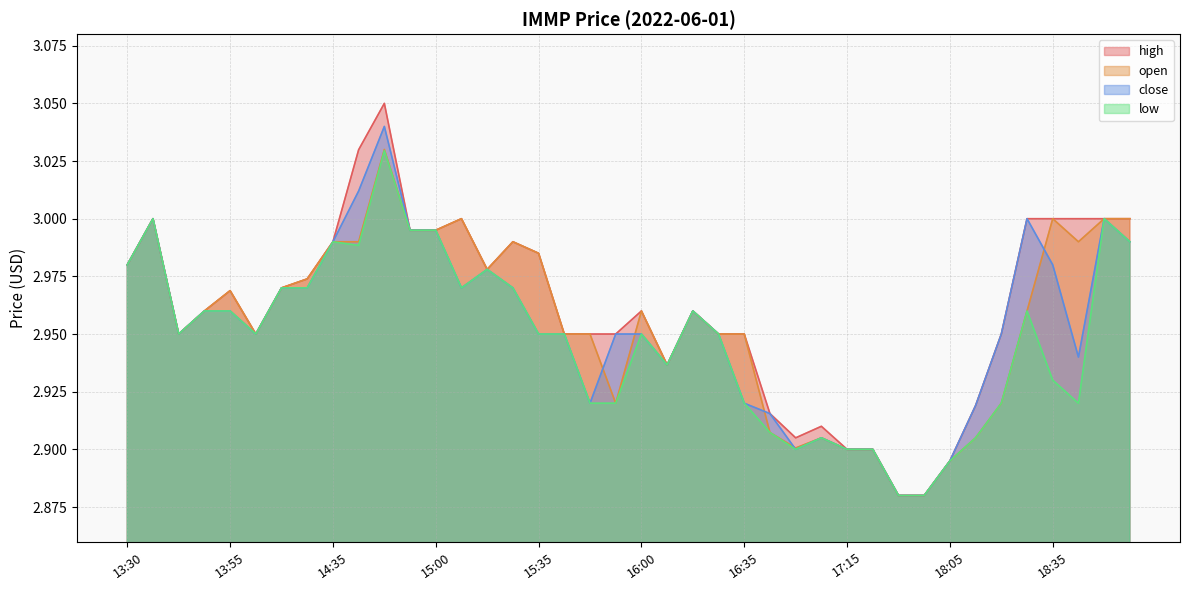

What is the total value across all series at 13:30?

11.9